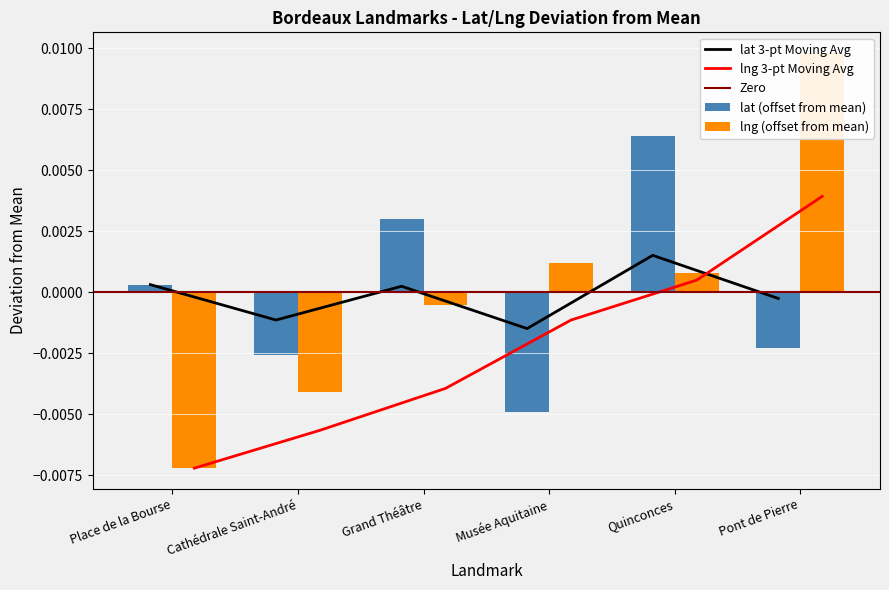

Is it true that lat equals -0.0 at Musée Aquitaine?

True